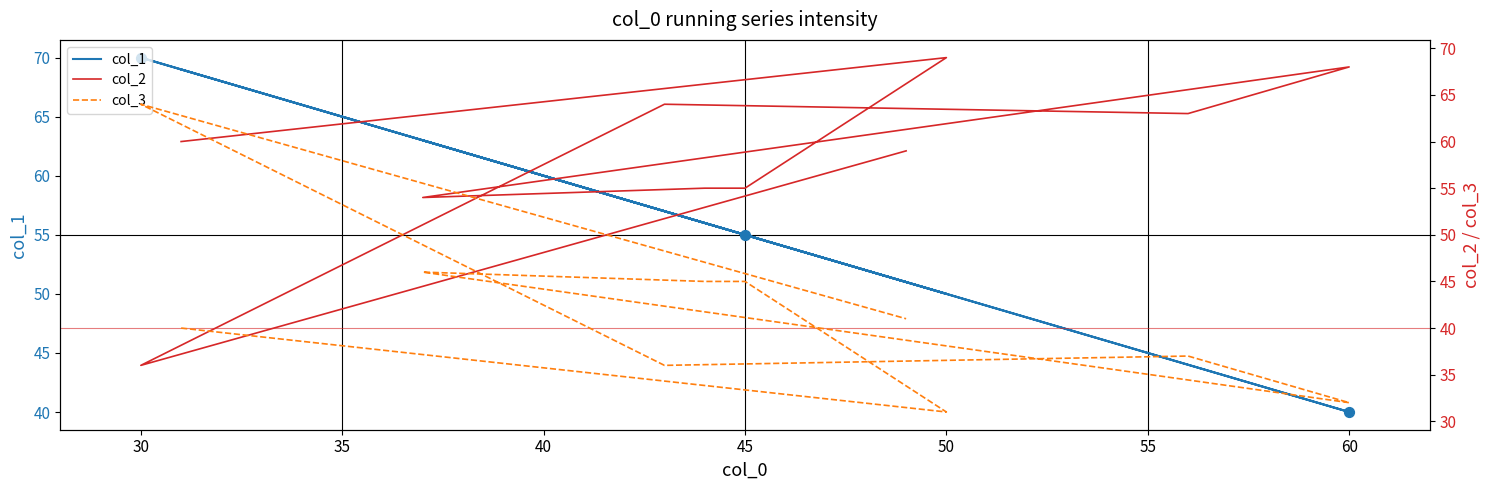

At how many categories does at least one series exceed 36?

10